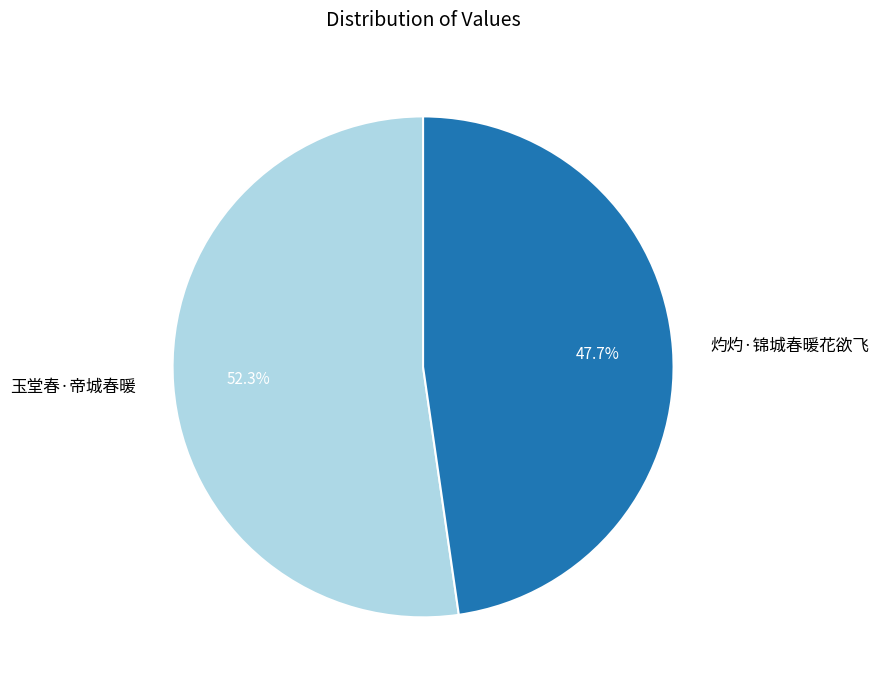

How much of the chart is everything except 玉堂春·帝城春暖?

47.7%